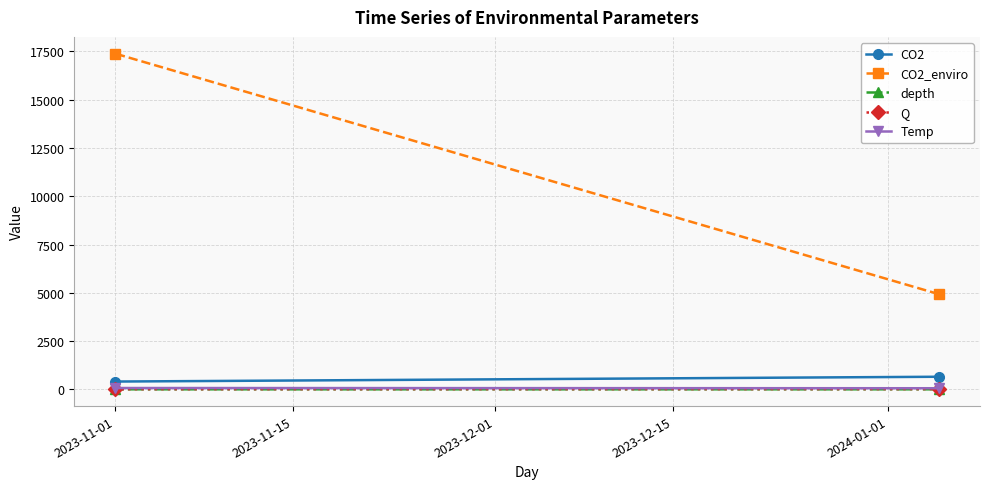

List the series in order of their peak value, highest first.

CO2_enviro, CO2, Temp, Q, depth